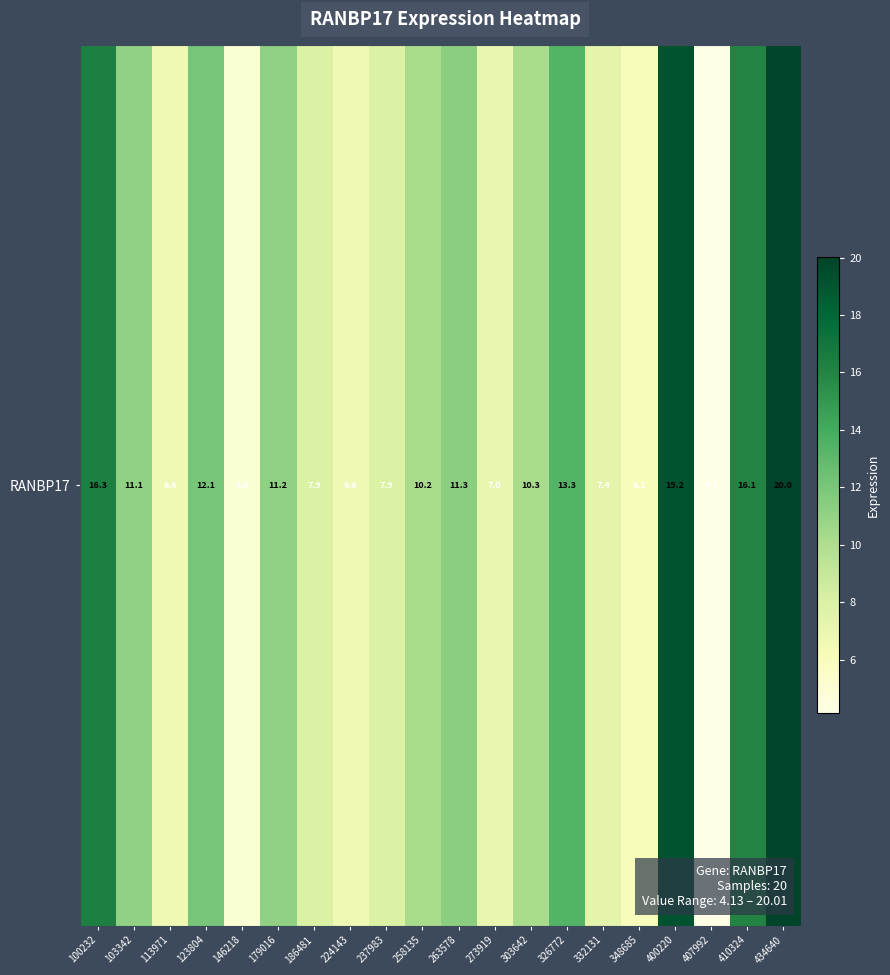

What value does the data have at 100232?

16.3